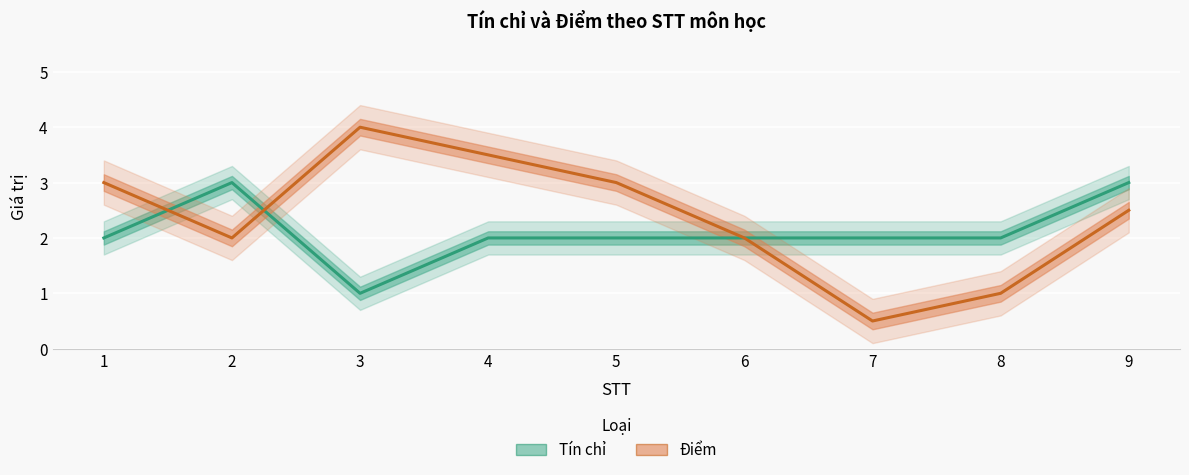

Reading right to left, list all the values displayed in this chart.

Tín chỉ: 9=3.0	8=2.0	7=2.0	6=2.0	5=2.0	4=2.0	3=1.0	2=3.0	1=2.0
Điểm: 9=2.5	8=1.0	7=0.5	6=2.0	5=3.0	4=3.5	3=4.0	2=2.0	1=3.0